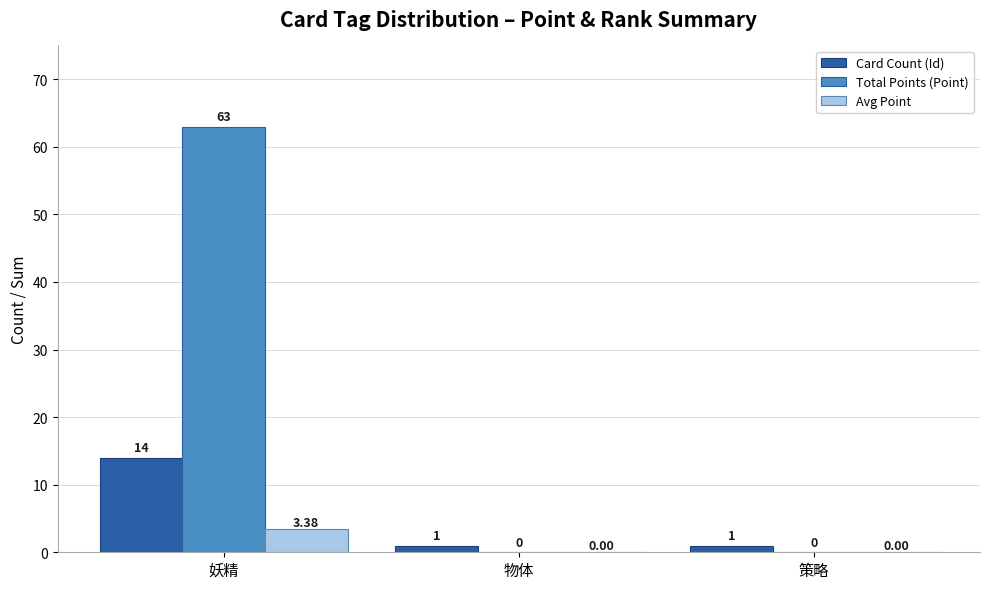

Which series has the largest range (max minus min)?

Total Points (Point)